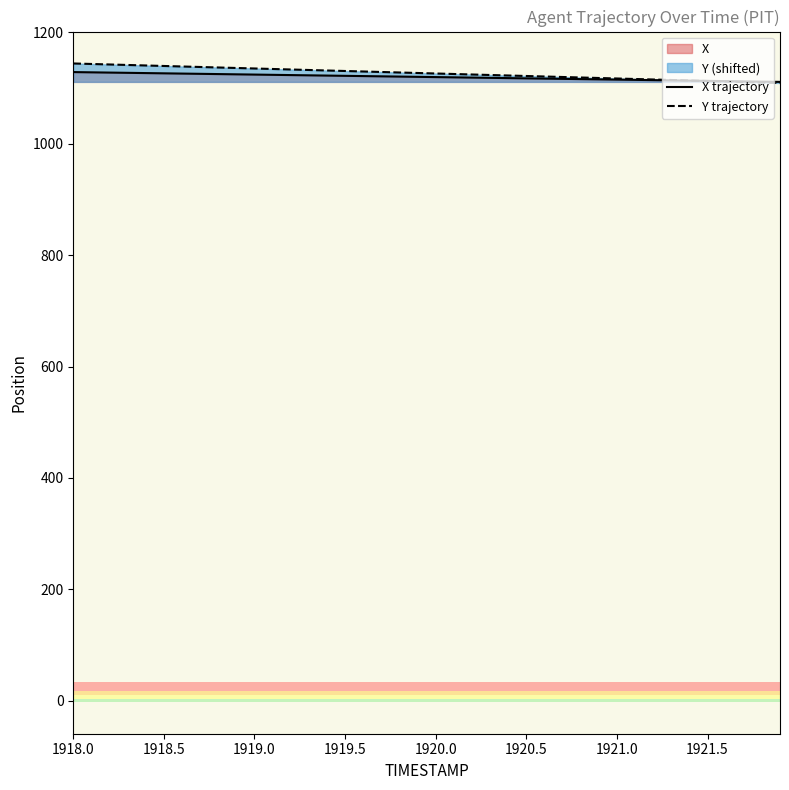

True or false: Y trajectory and X trajectory cross at least once.

True